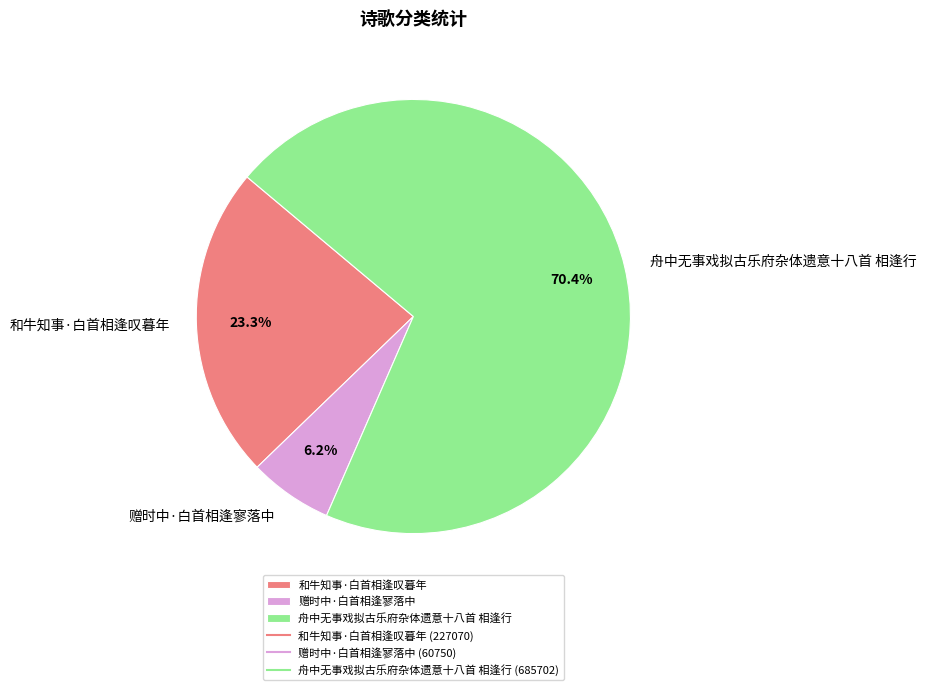

How many segments does this pie chart have?

3